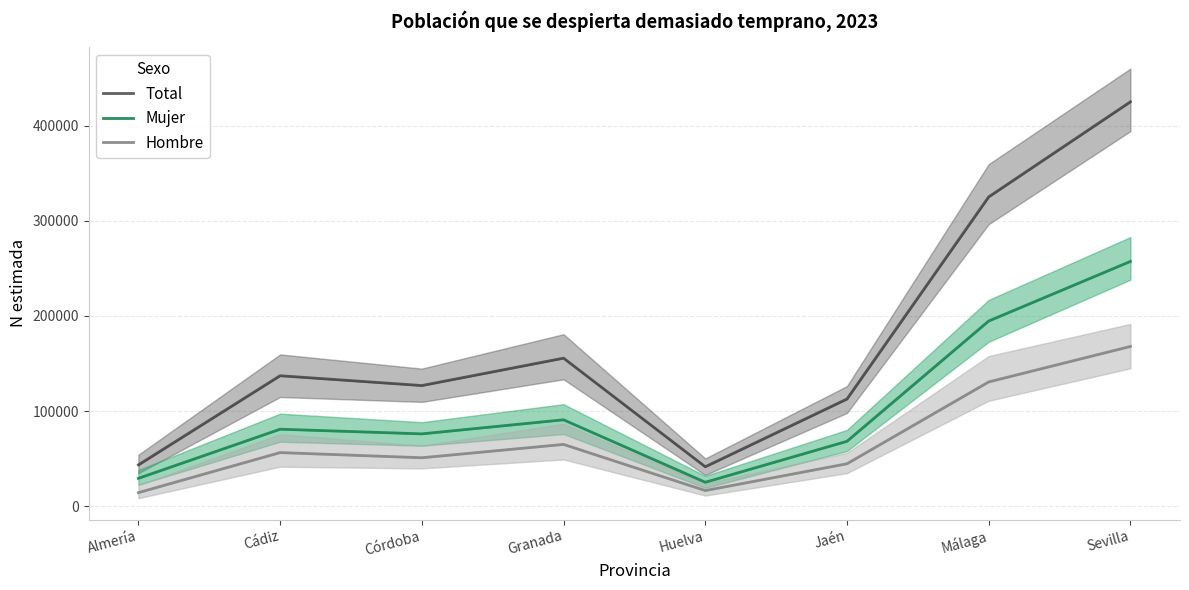

True or false: Hombre and Mujer intersect in this chart.

False